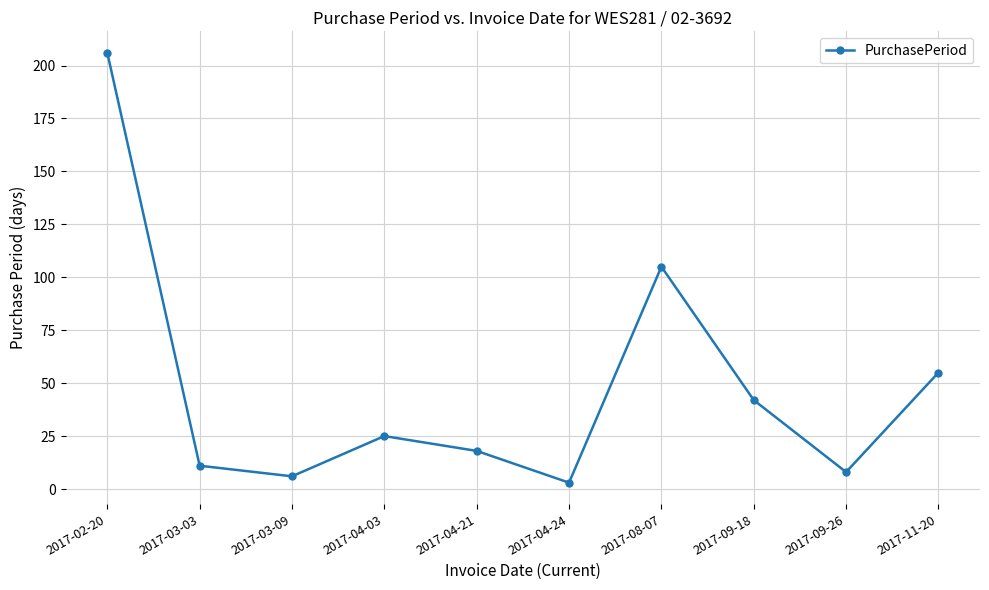

Where does the data first go above 25?

2017-02-20